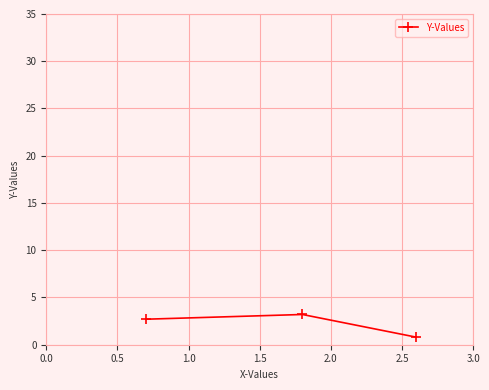

What is the difference between the second highest and minimum values?

1.9